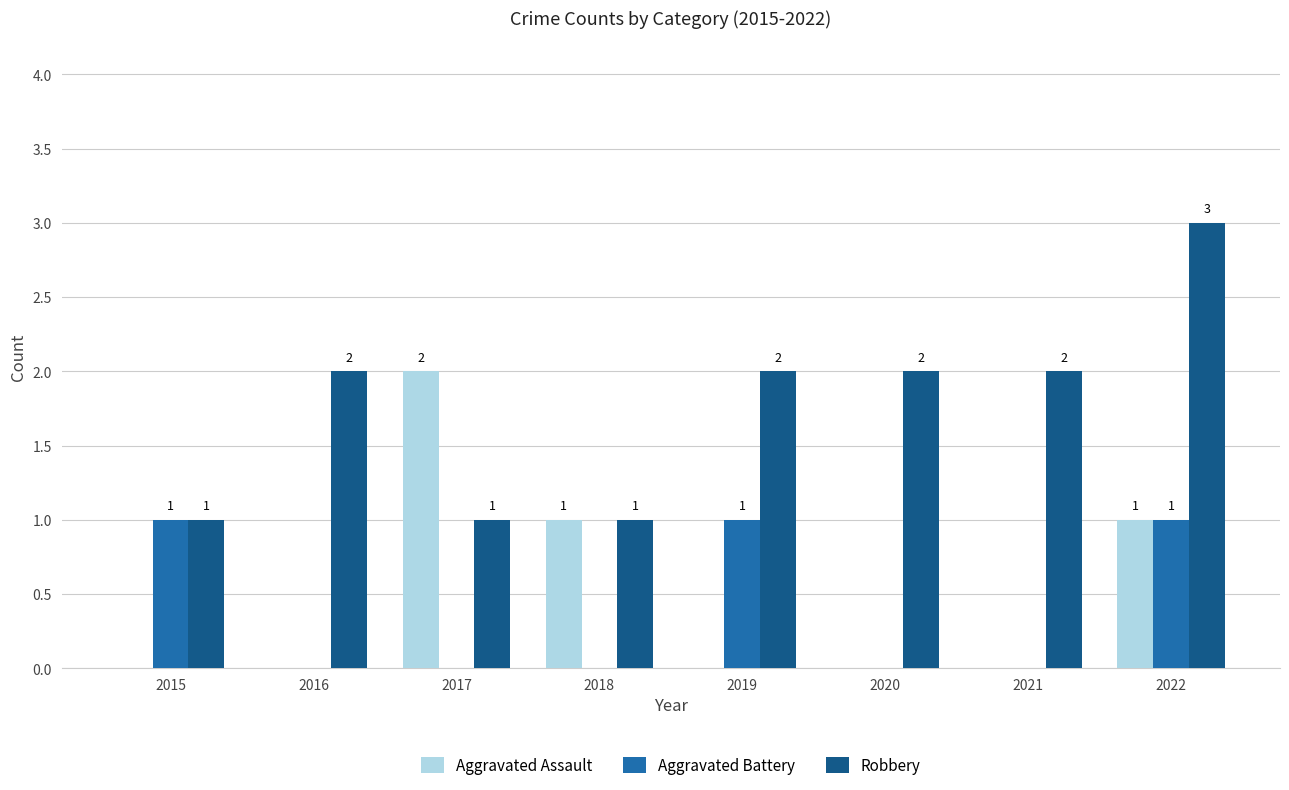

Which series has the largest total across all categories?

Robbery